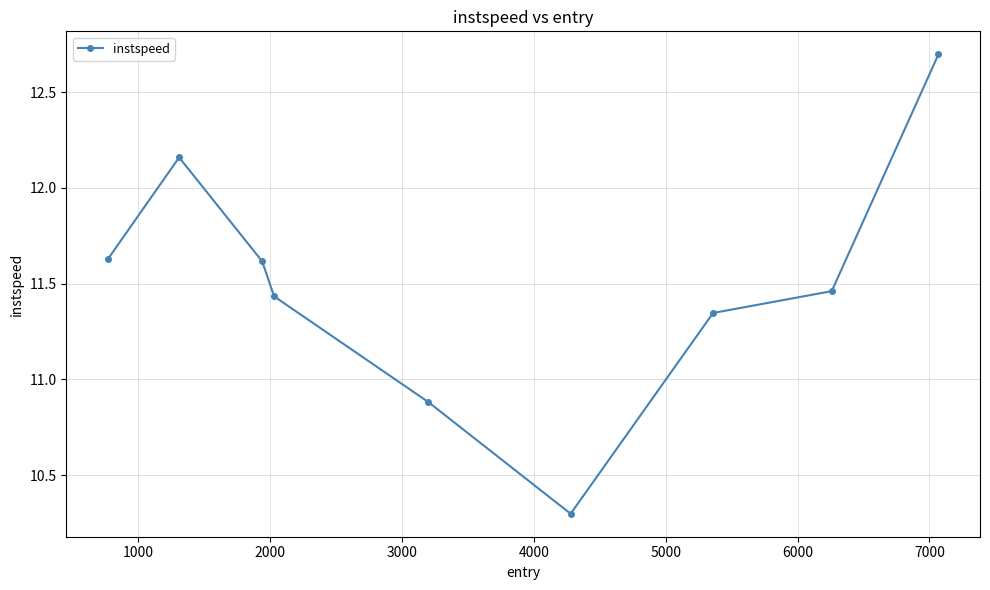

True or false: the data has more than 2 interior local peaks.

False